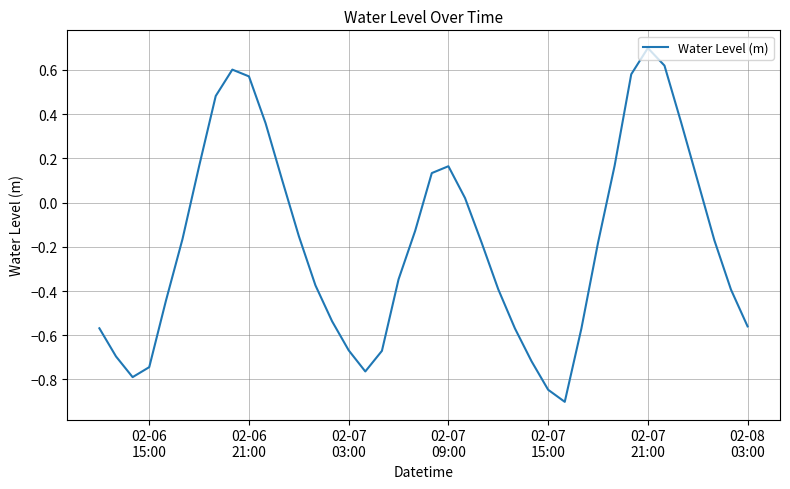

Does the chart have visible grid lines?

Yes